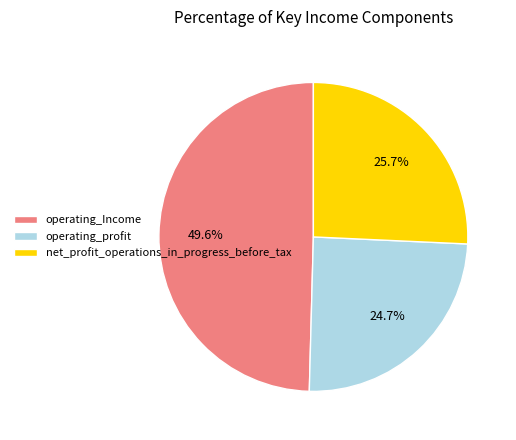

To the nearest percent, what percentage of the pie is operating_Income?

50%